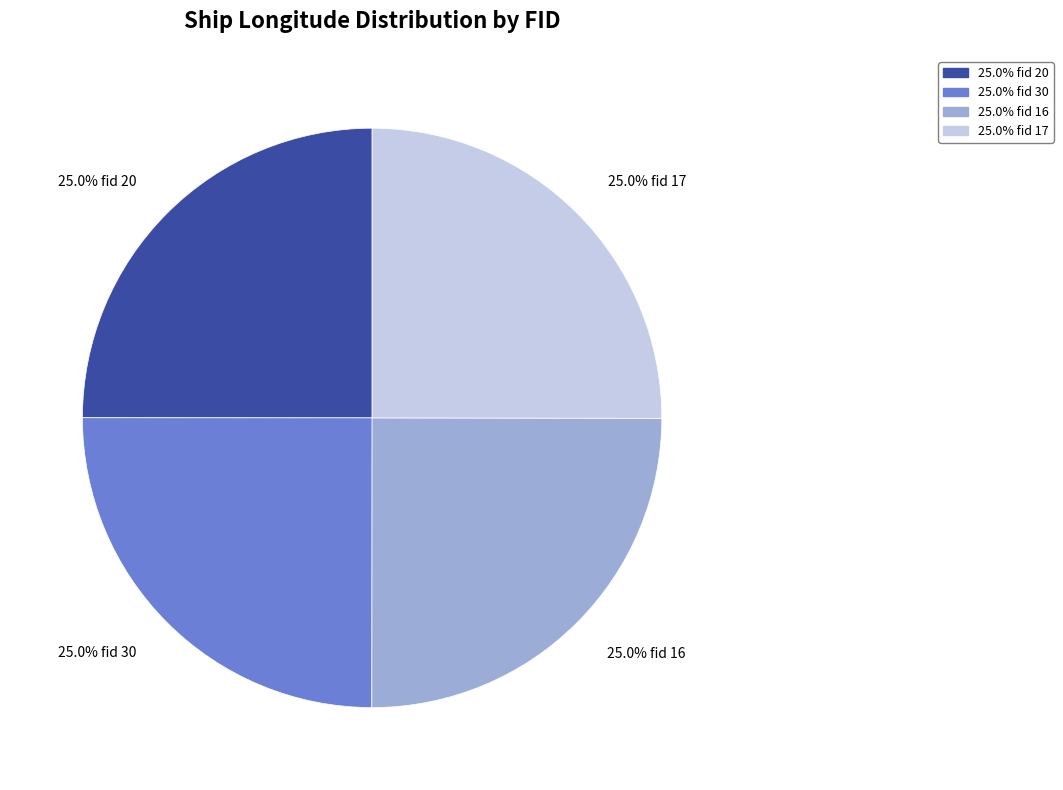

Is there a majority slice in this chart?

No